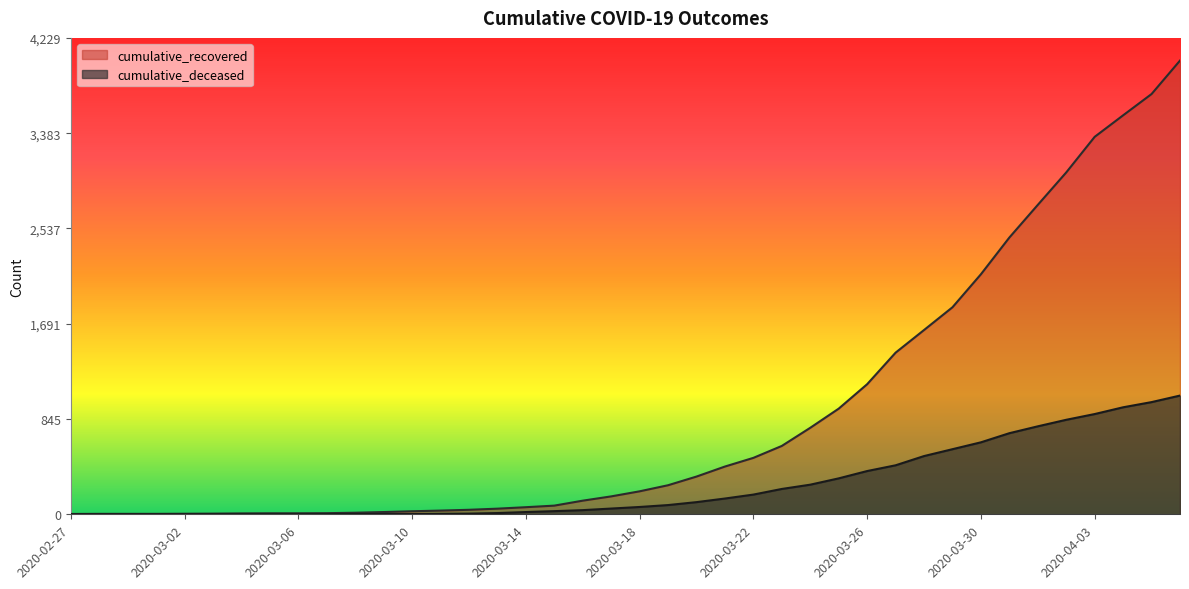

What is the value of the cumulative_recovered point at the 15th from the left?

40